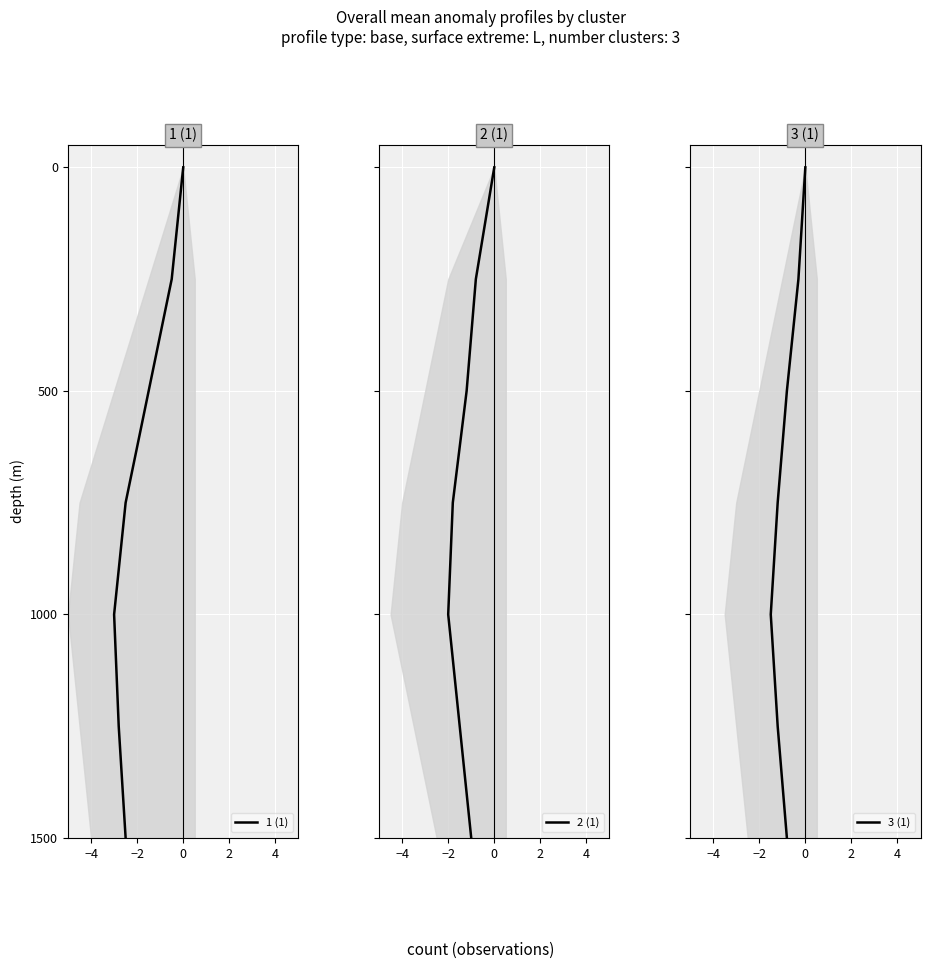

At 0, list the series in order from largest to smallest.

1 (1), 2 (1), 3 (1)